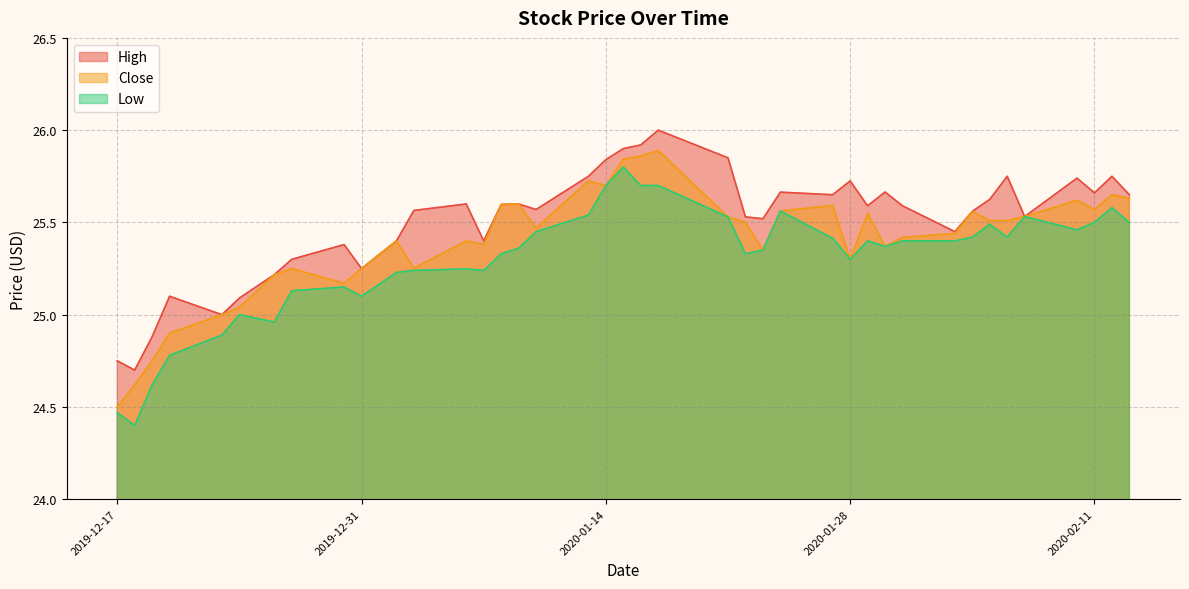

At which label is Low closest to 25?

2019-12-24